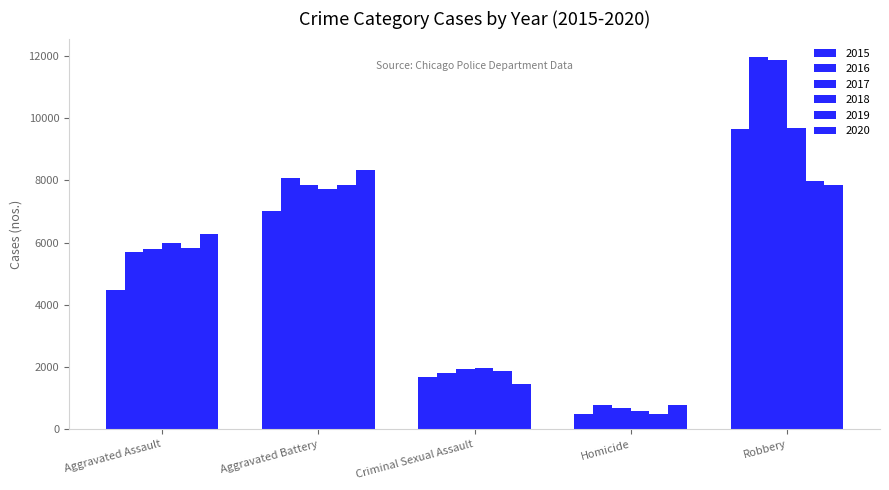

Is it true that 2016 equals 786 at Homicide?

True